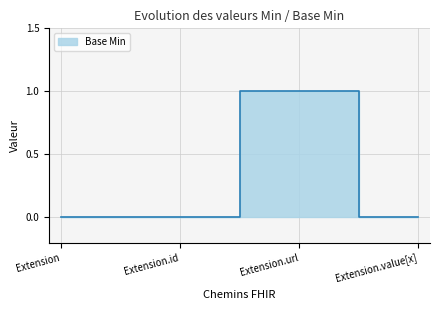

Does the chart display data point markers on the line(s)?

No